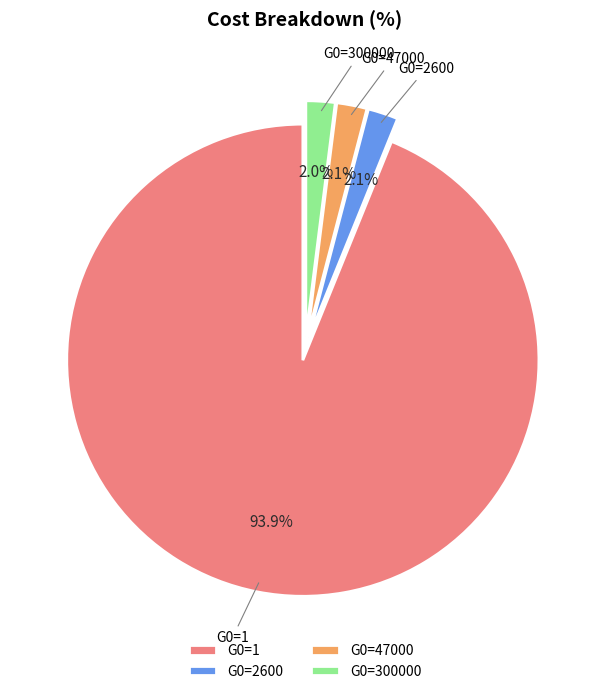

Which slice represents more than half of the pie?

G0=1